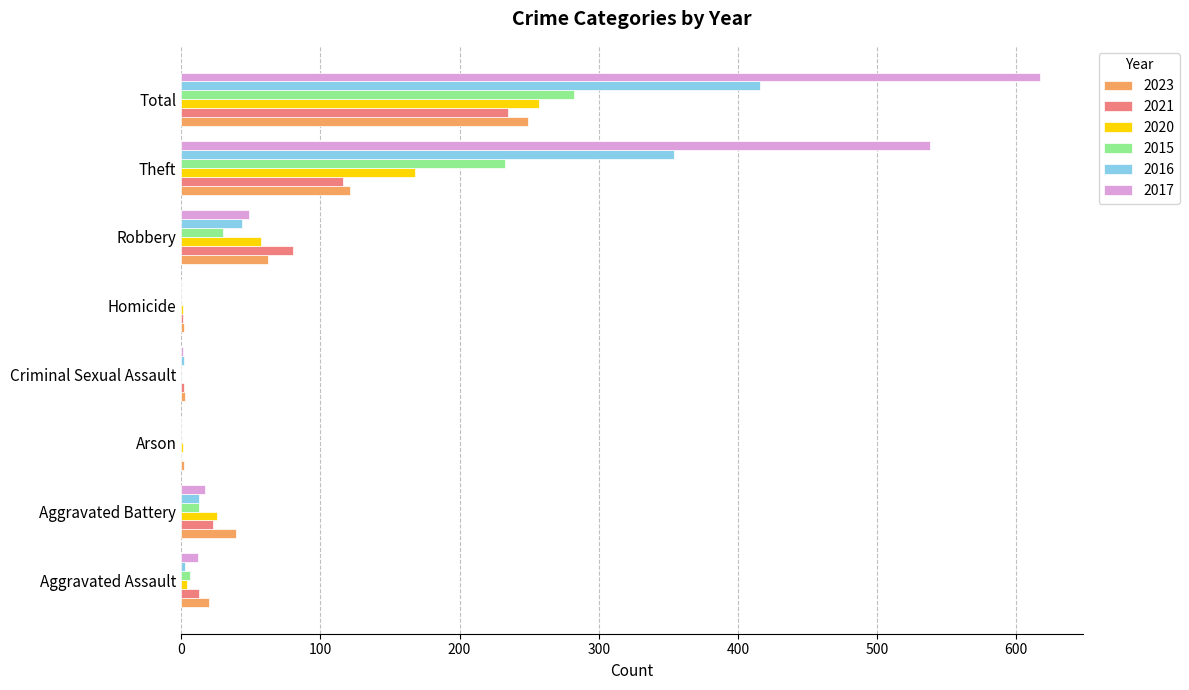

What is the maximum value for 2016?

416